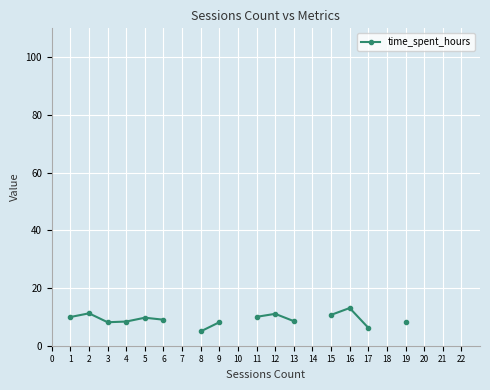

Does the chart display data point markers on the line(s)?

Yes